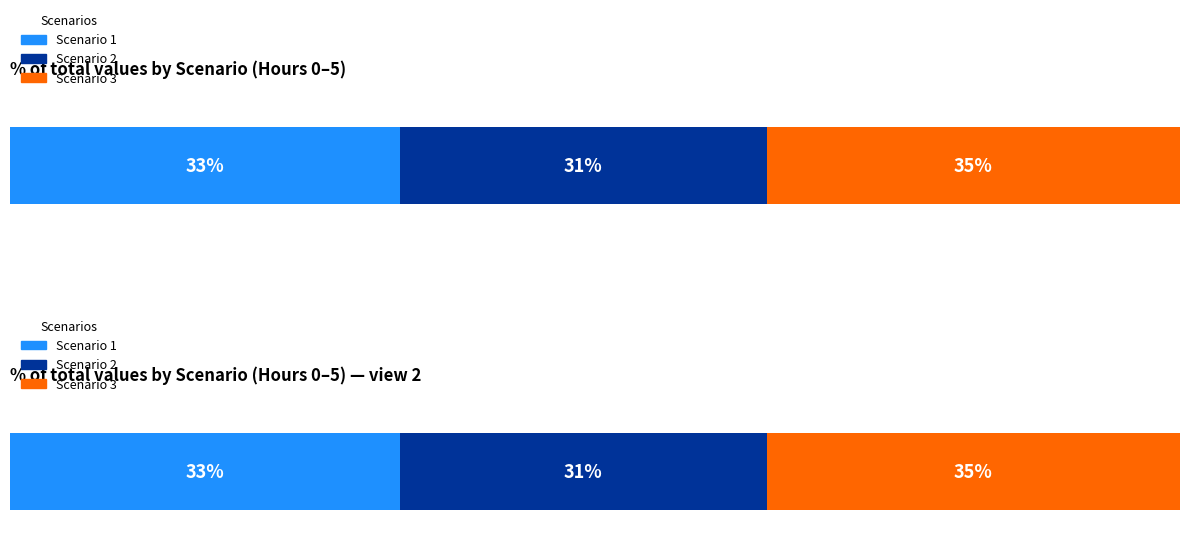

What is the minimum value for 2?

46.2